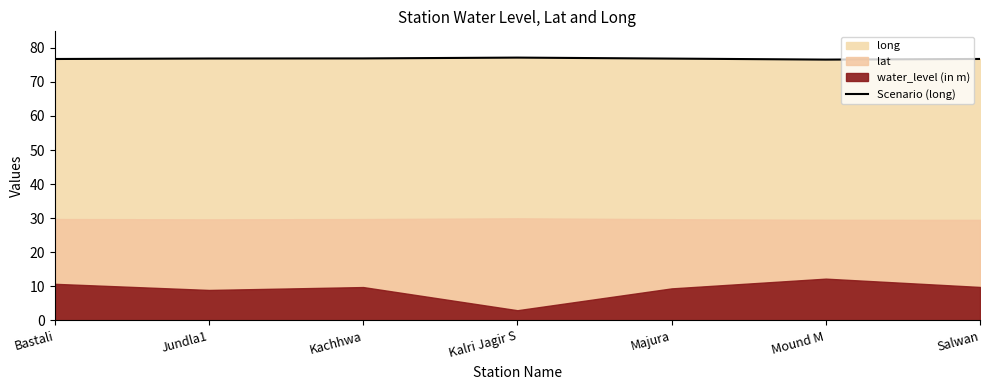

The value at Kachhwa is 76.9. True or false?

True